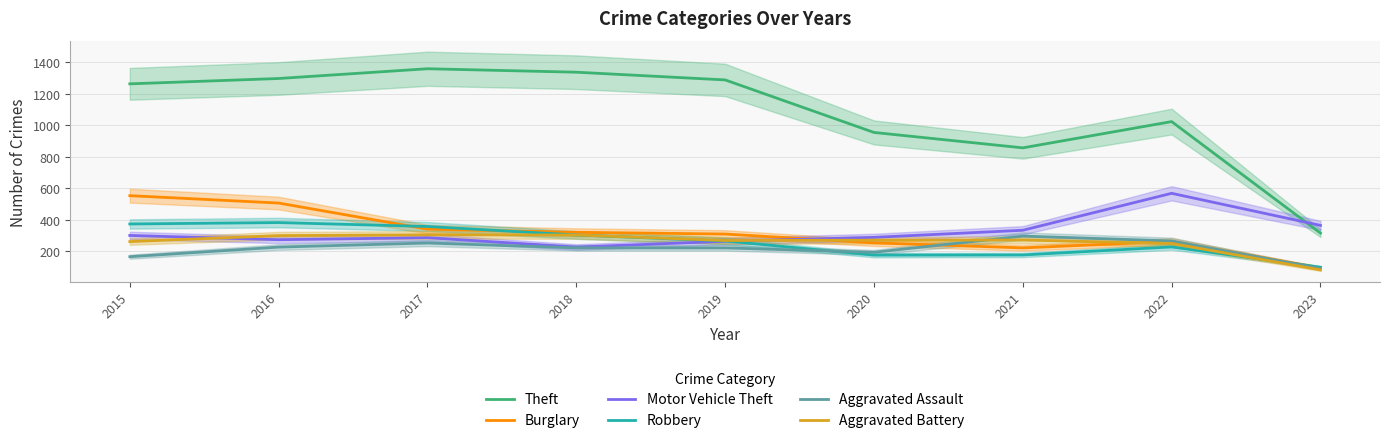

What are all the series names shown in the legend?

Theft, Burglary, Motor Vehicle Theft, Robbery, Aggravated Assault, Aggravated Battery